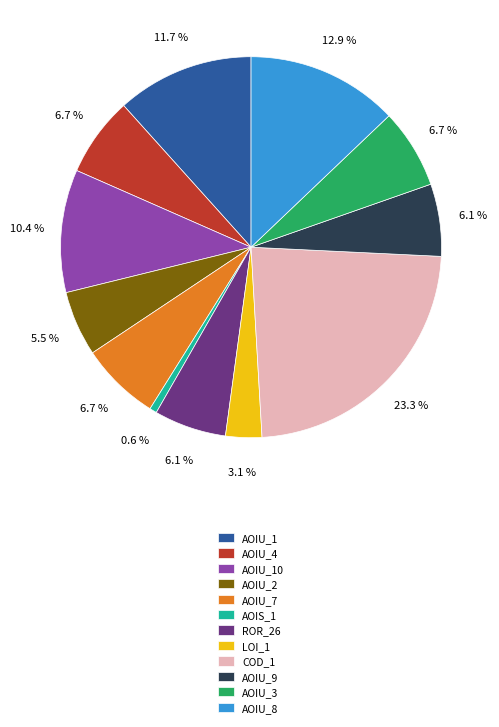

Is there a majority slice in this chart?

No